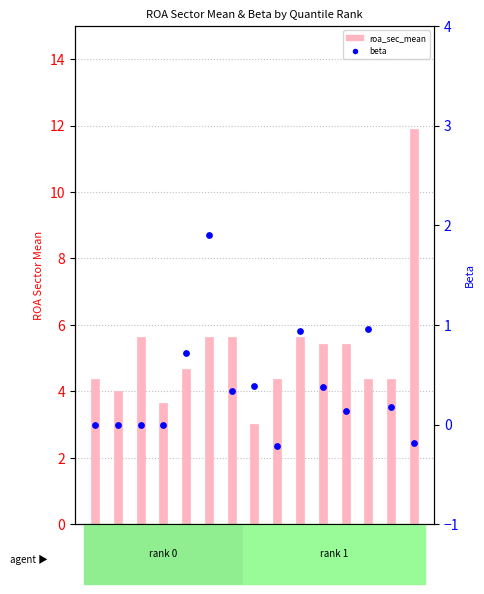

What is the total value across all series at 1_SPL?

4.6